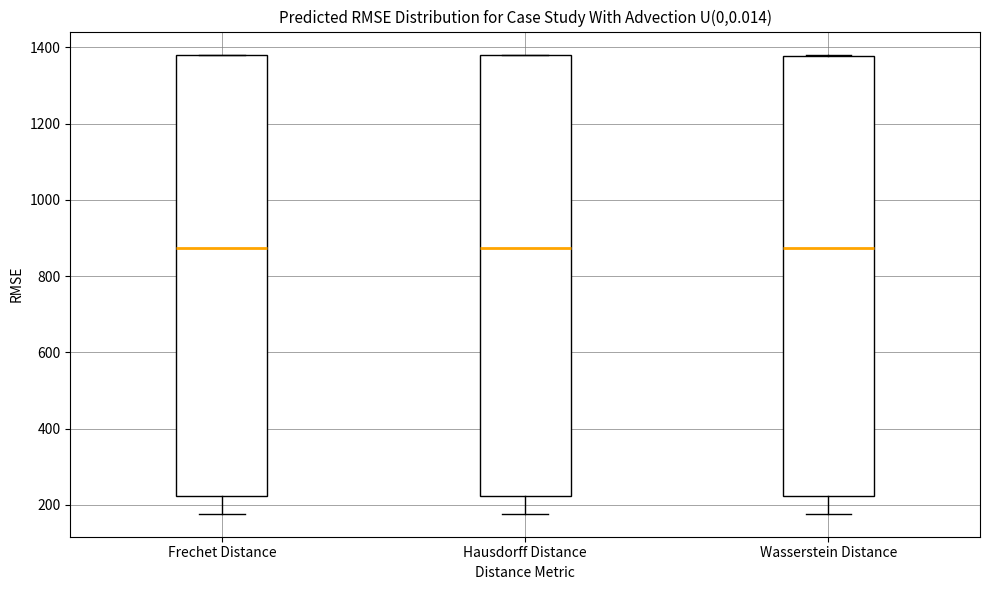

Where is the upper edge of the box for Frechet Distance on the y-axis? The values are not printed on the chart, so give them approximately, as read against the axis.

1380